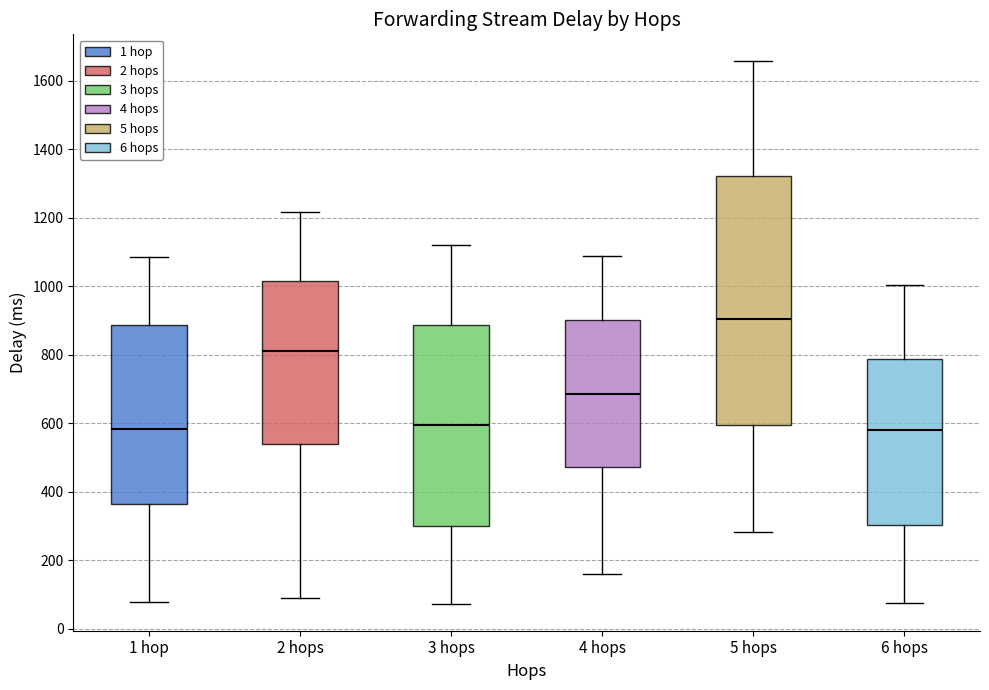

Reading left to right, transcribe this box plot: for each box, give where its median line is, the range the box spans, and where its two whiskers end, as read against the y-axis. The values are not printed on the chart, so give them approximately, as read against the axis.

1 hop: median 580, box 360 to 880, whiskers 80 to 1080
2 hops: median 820, box 540 to 1020, whiskers 80 to 1220
3 hops: median 600, box 300 to 880, whiskers 80 to 1120
4 hops: median 680, box 480 to 900, whiskers 160 to 1080
5 hops: median 900, box 600 to 1320, whiskers 280 to 1660
6 hops: median 580, box 300 to 780, whiskers 80 to 1000